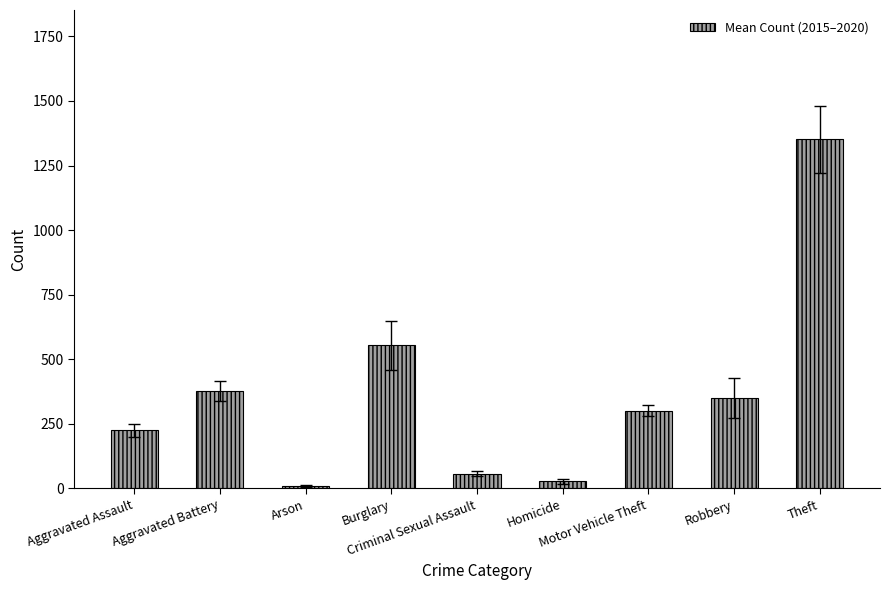

Are the bars horizontal?

No